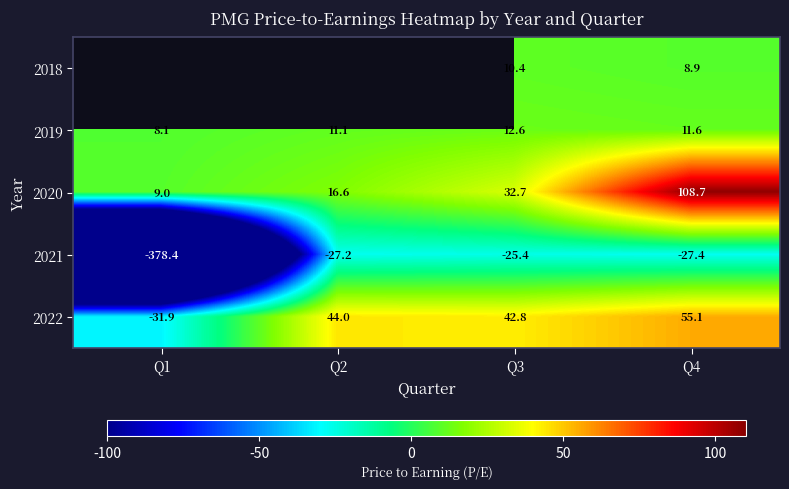

What is the difference between the second highest and second lowest values in the 2021 series?

0.2